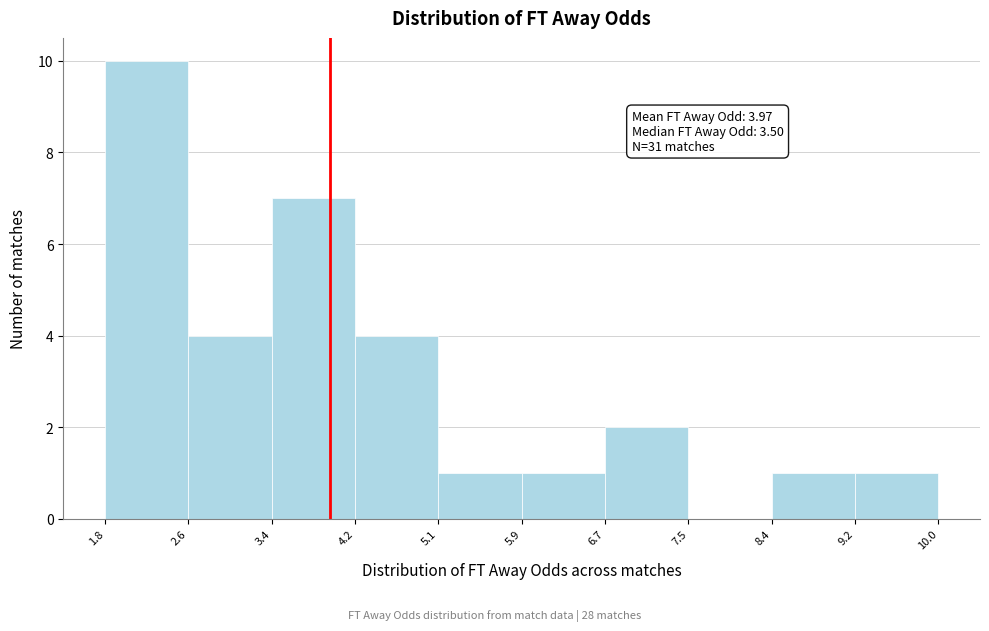

Over which range of the x-axis is the bar tallest?

1.8 to 2.6